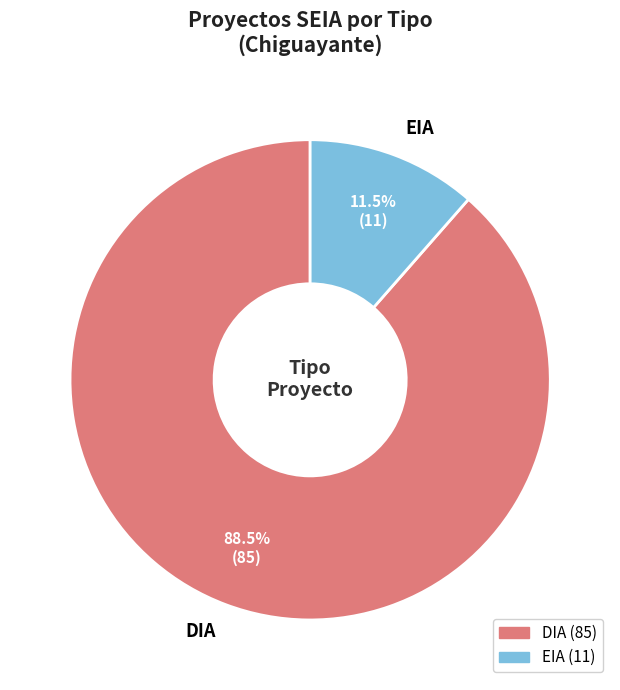

What is the largest slice in the pie chart?

DIA